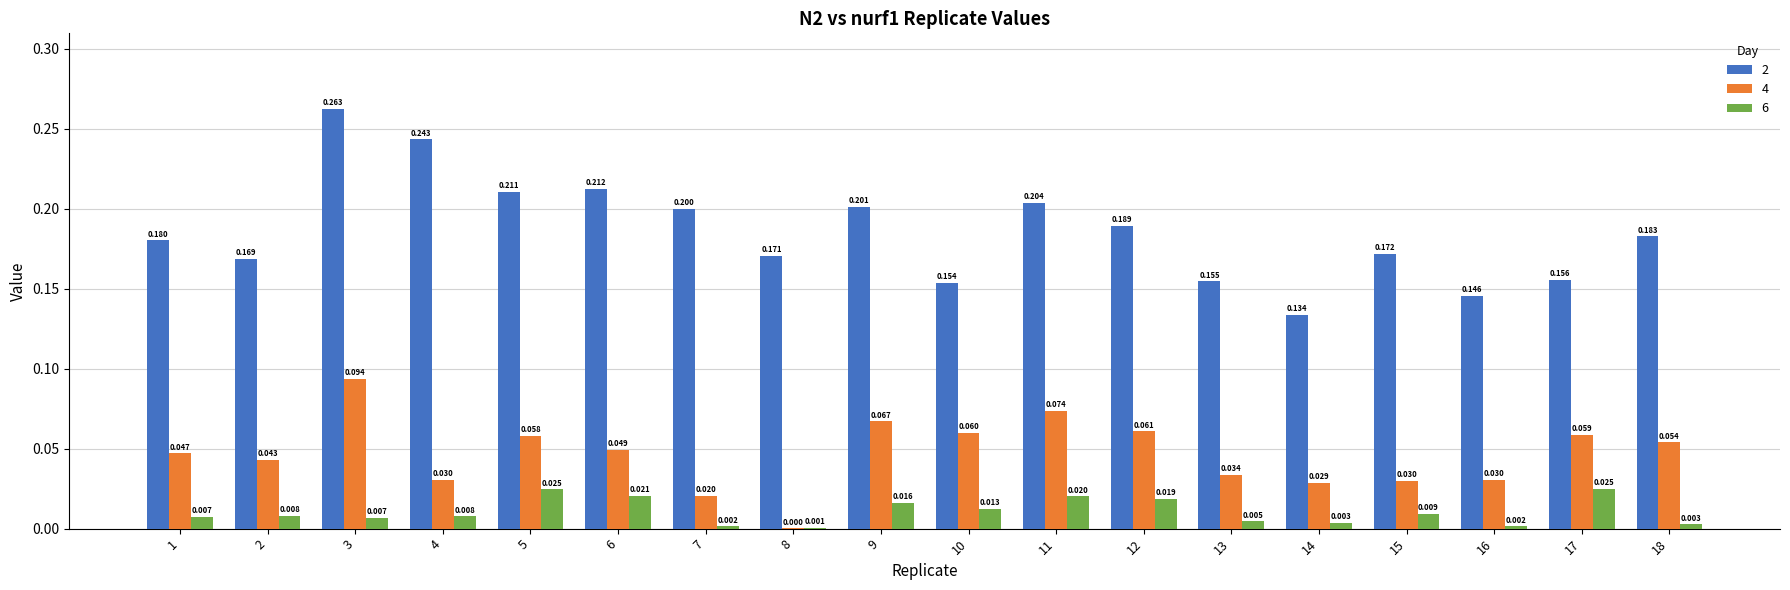

Which series has the largest total across all categories?

2